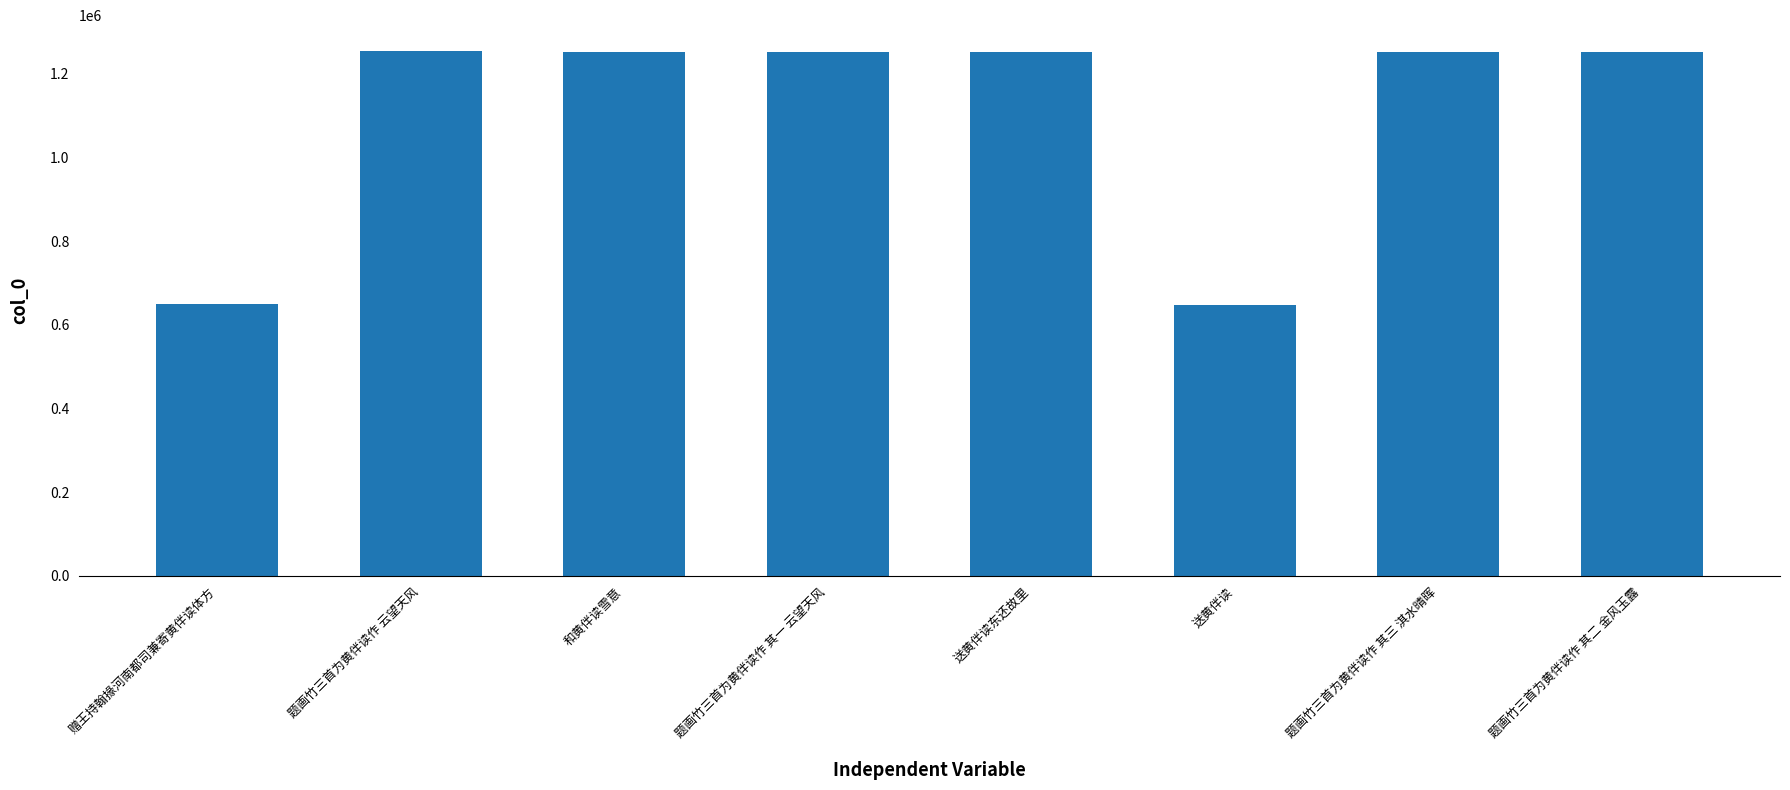

What is the label of the 6th bar from the left?

送黄伴读